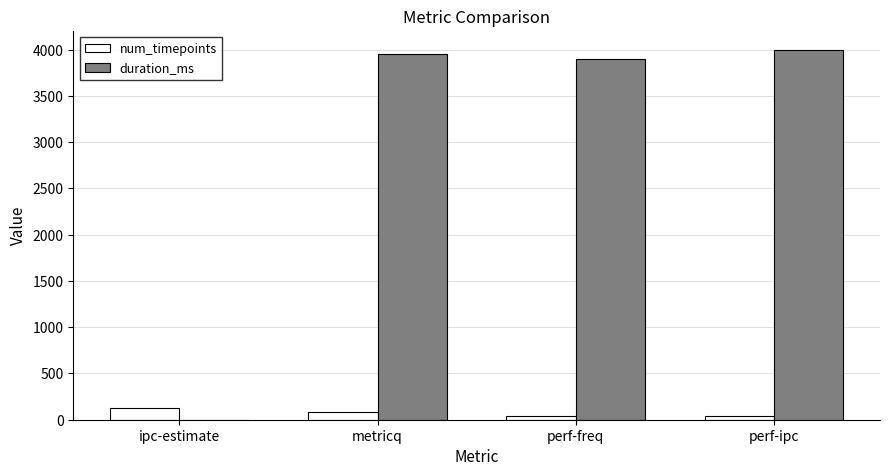

True or false: duration_ms has a value of 4002 at perf-ipc.

True